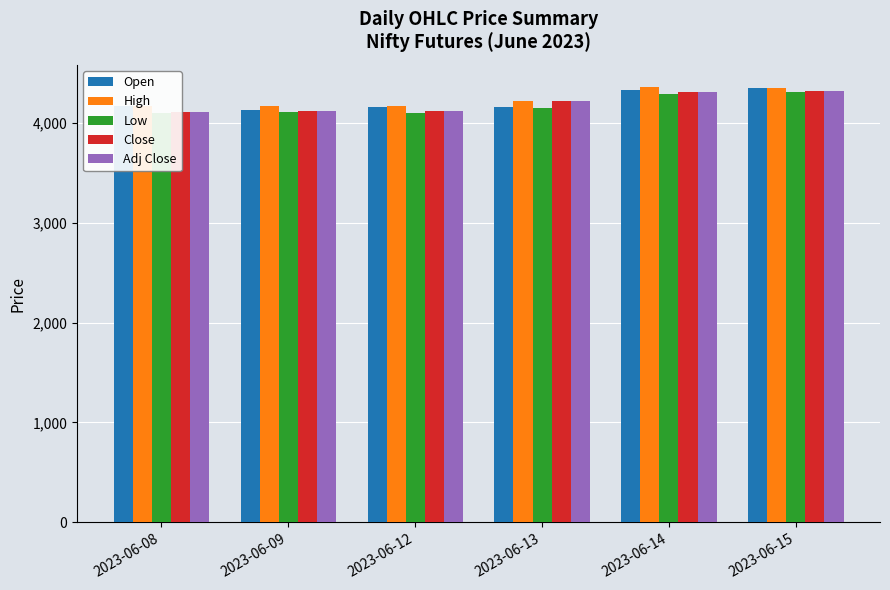

What is the sum of the High values at 2023-06-09 and 2023-06-14?

8524.0